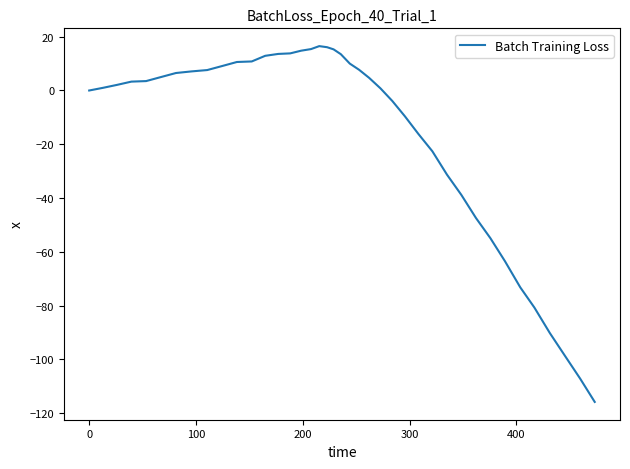

How many lines are shown in the chart?

1